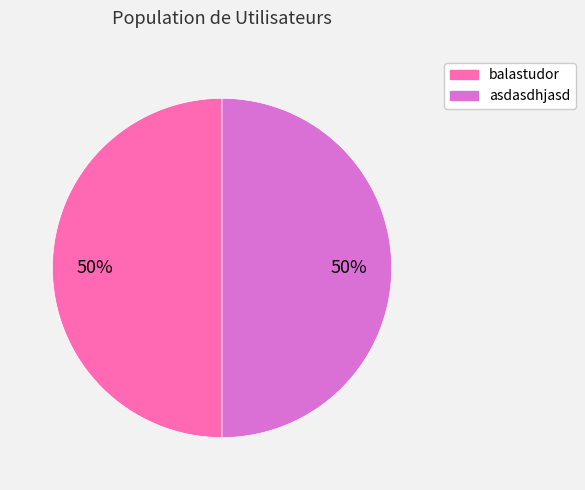

The asdasdhjasd slice represents 38% of the pie. True or false?

False